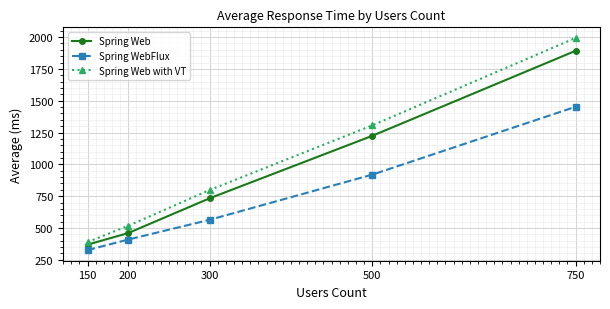

What is the highest value of the Spring WebFlux series?

1452